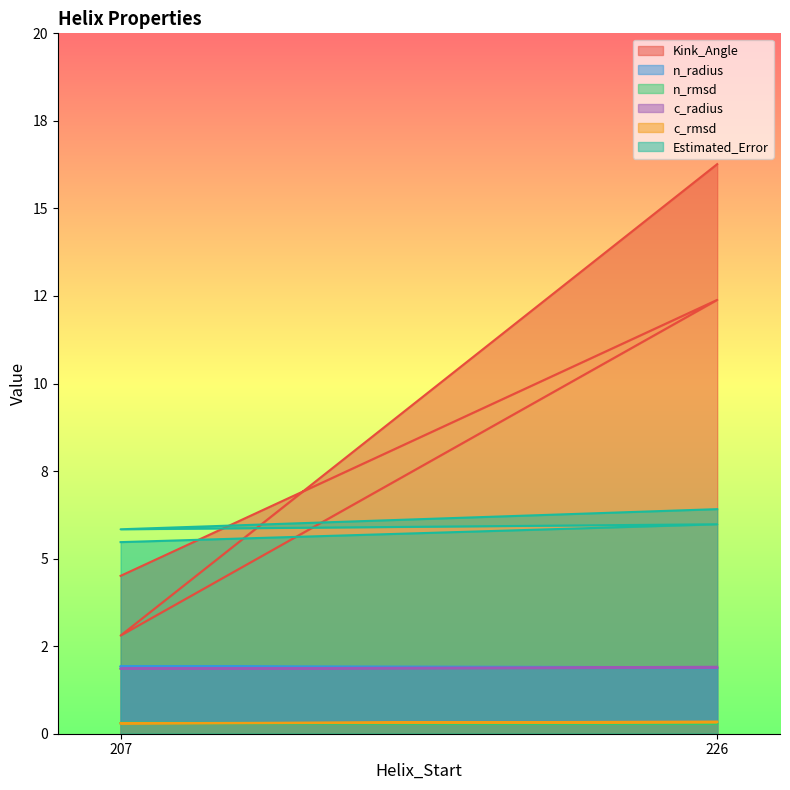

What are all the series names shown in the legend?

Kink_Angle, n_radius, n_rmsd, c_radius, c_rmsd, Estimated_Error